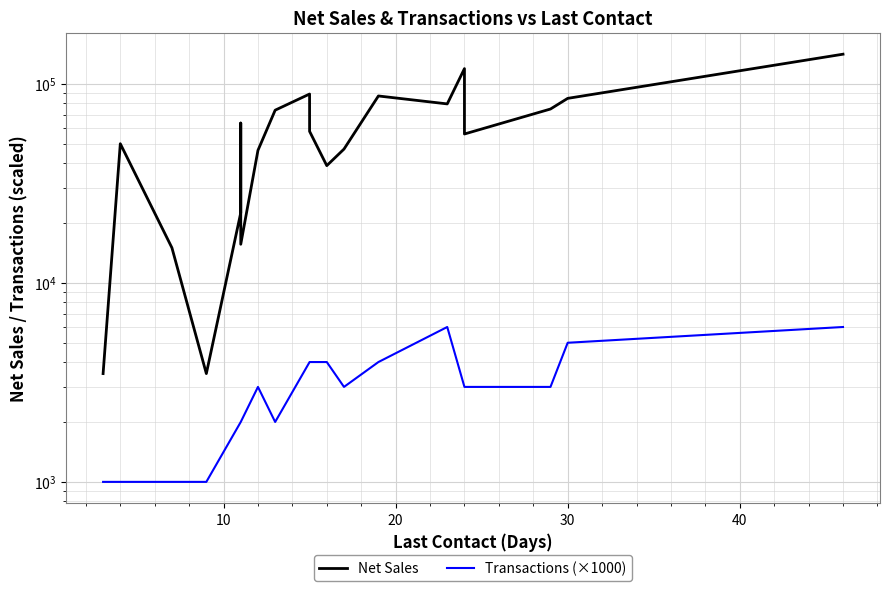

Rank the series by their maximum value, from lowest to highest.

Transactions (×1000), Net Sales